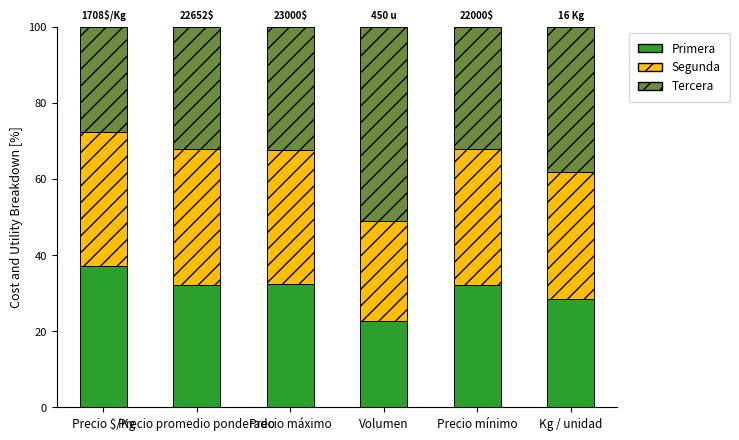

What is the minimum value for Primera?

22.7